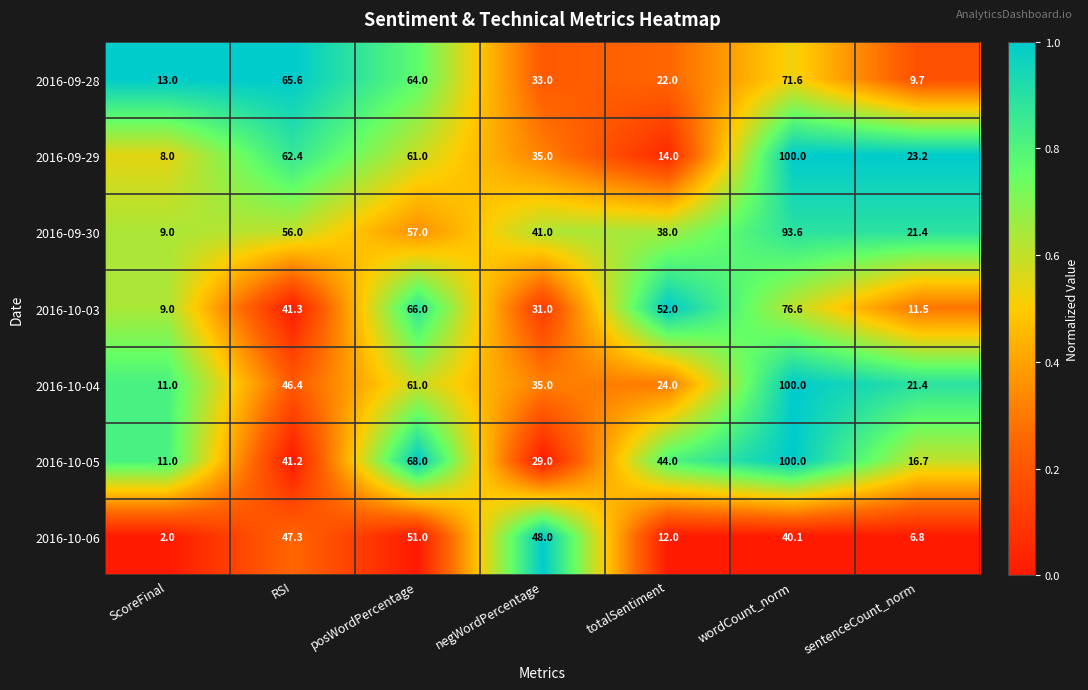

Which series has the largest range (max minus min)?

2016-09-29